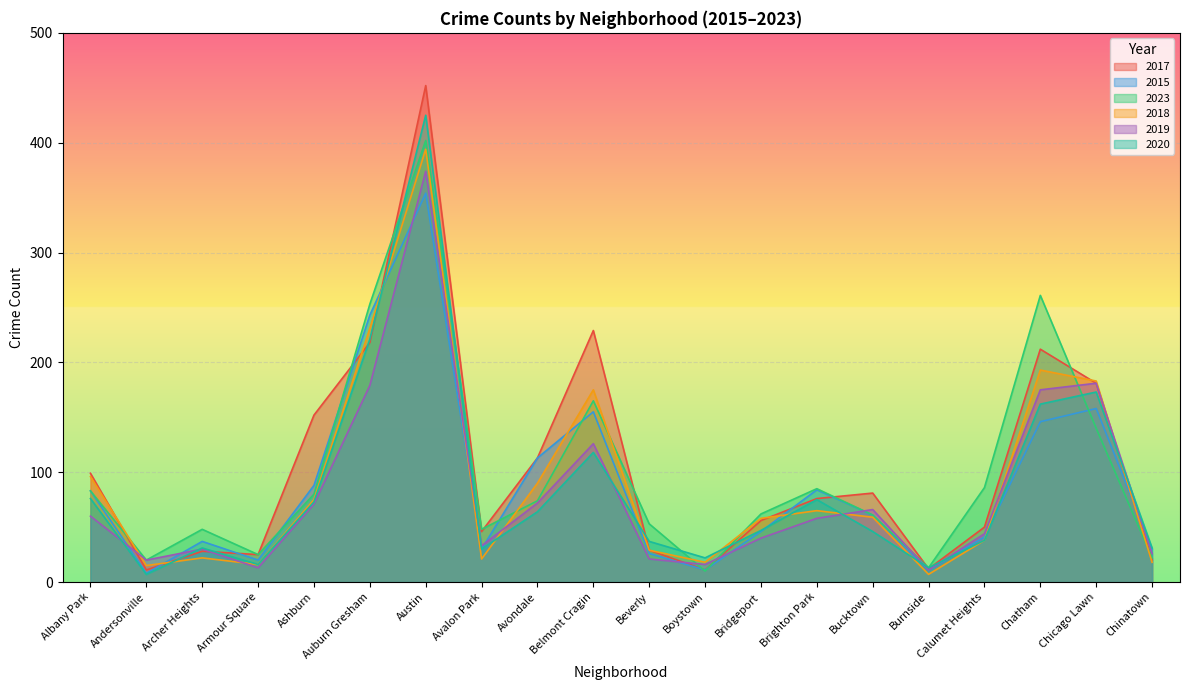

How many categories are shown in the chart?

20